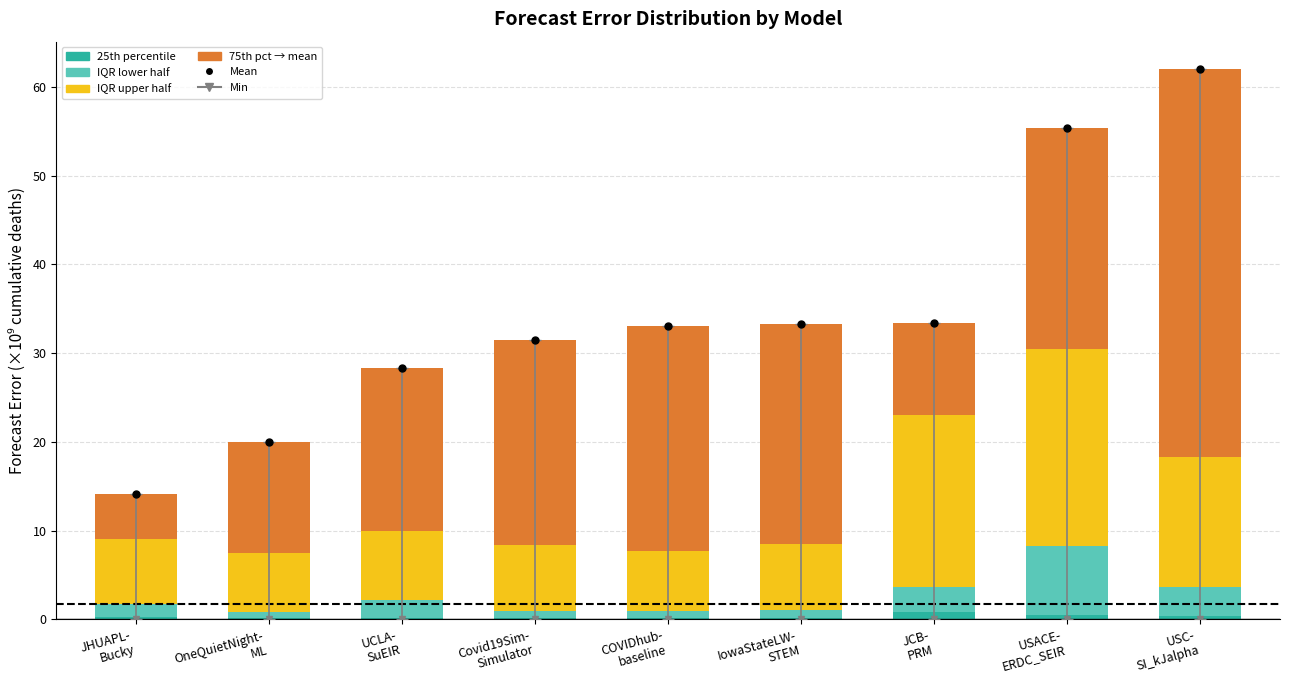

How many categories are shown in the chart?

9